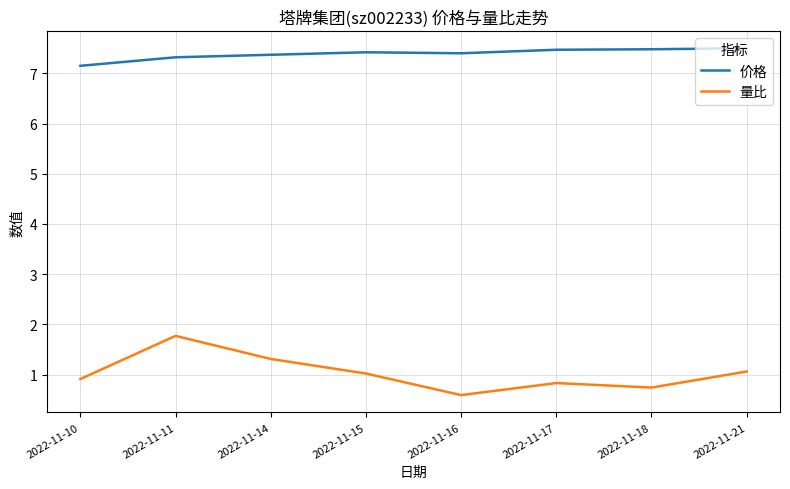

True or false: 量比 has a value of 0.8 at 2022-11-17.

True